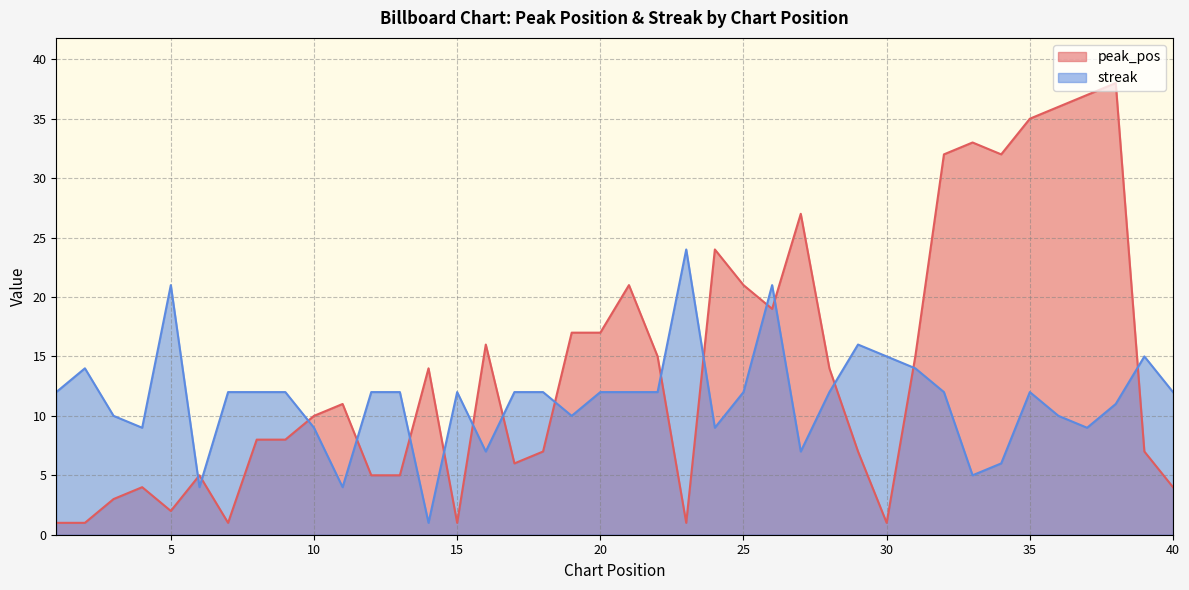

True or false: peak_pos and streak cross at least once.

True